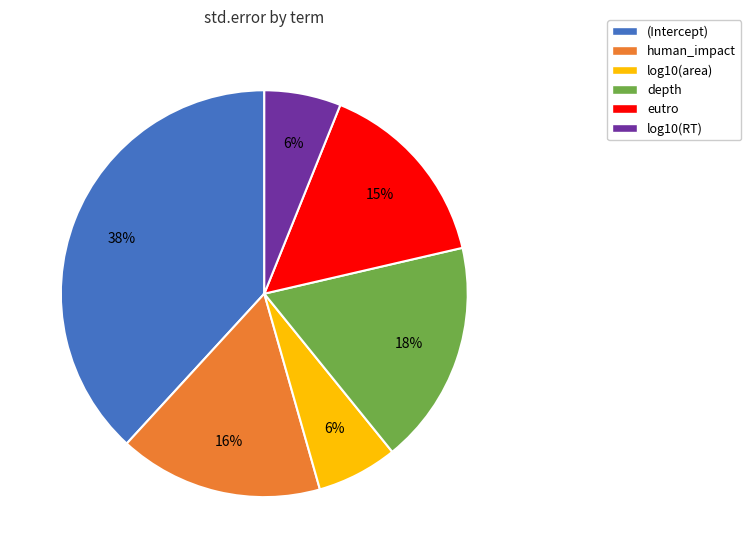

Combined, do log10(area) and log10(RT) account for over 50%?

No